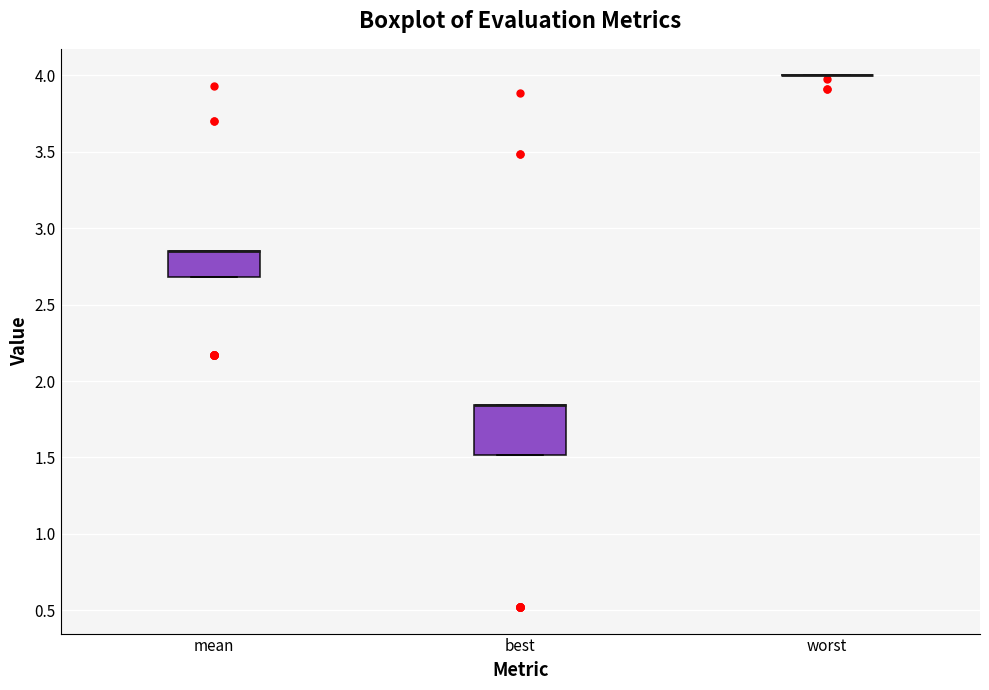

Reading left to right, read every box against the y-axis: the position of its median line, the range the box covers, and the ends of its whiskers. The values are not printed on the chart, so give them approximately, as read against the axis.

mean: median 2.85 (drawn on the box's upper edge), box 2.70 to 2.85, whiskers 2.70 to 2.85
best: median 1.85 (drawn on the box's upper edge), box 1.50 to 1.85, whiskers 1.50 to 1.85
worst: box collapsed to a line at 4.00, whiskers 4.00 to 4.00